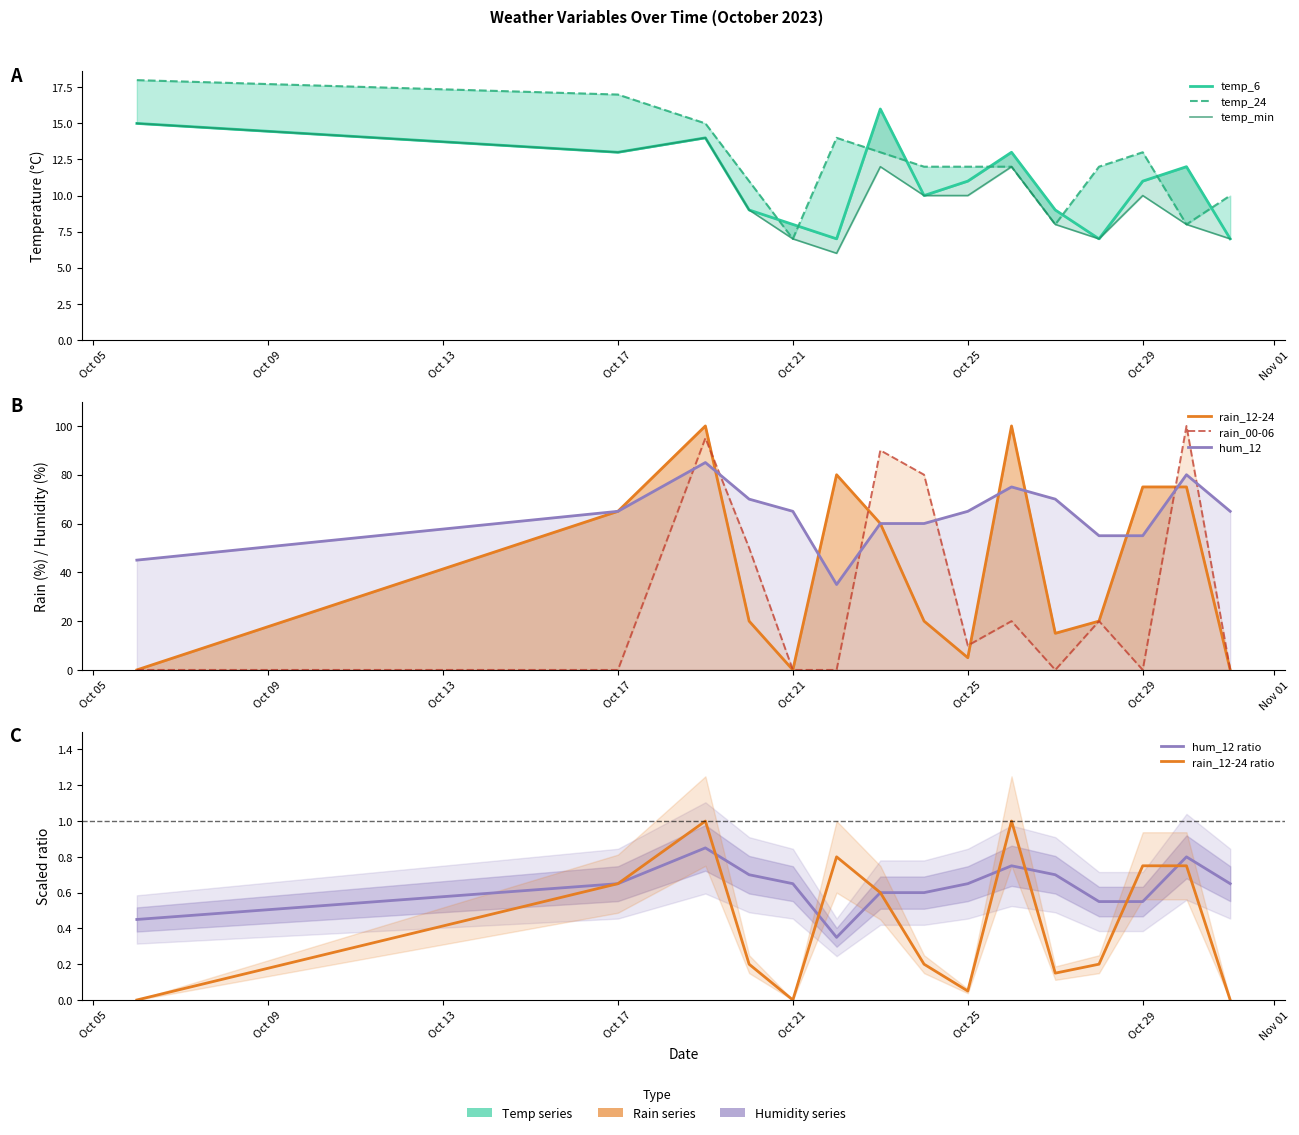

At how many categories does at least one series exceed 74?

5